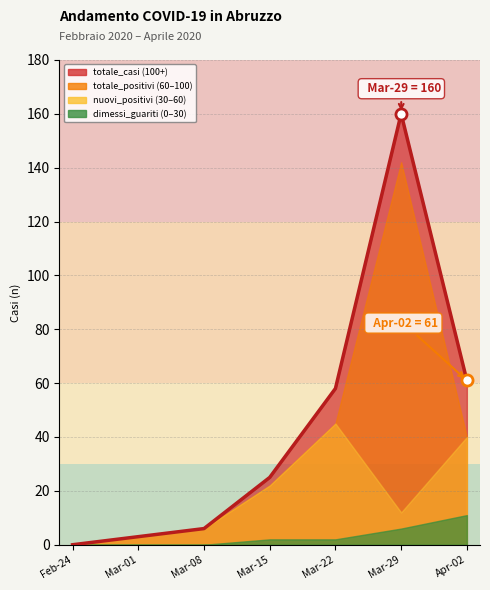

True or false: dimessi_guariti and totale_casi cross at least once.

False